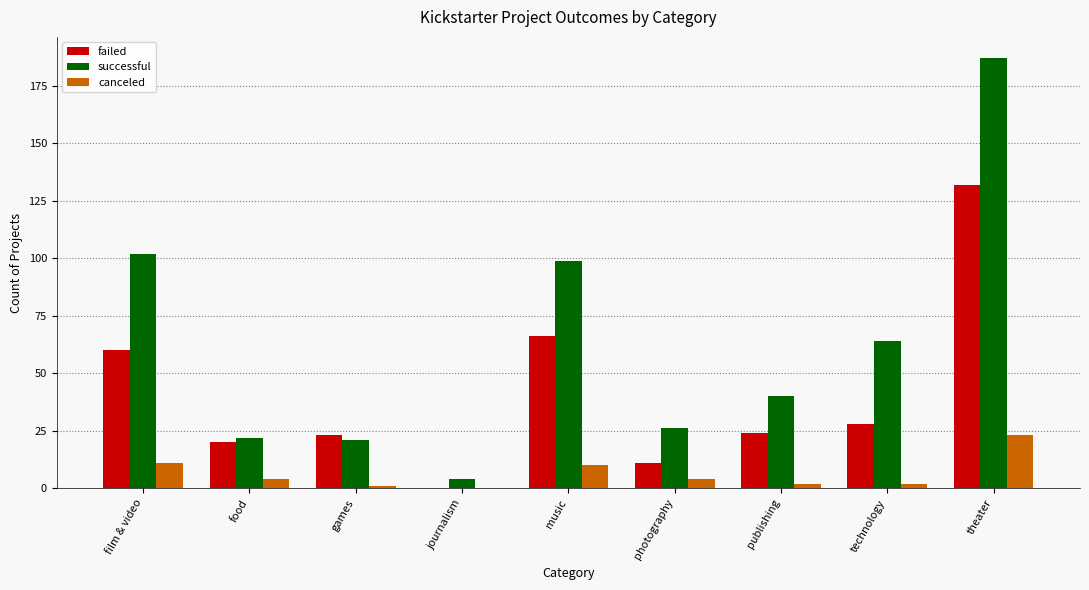

Which category has the highest value in the canceled series?

theater